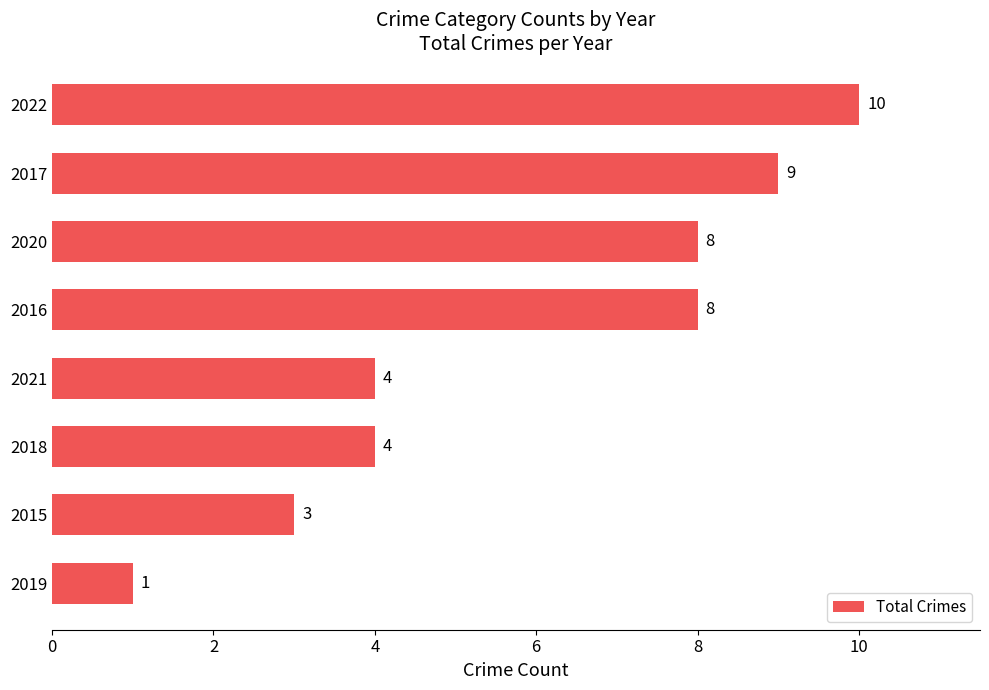

How many bars are there in total?

8